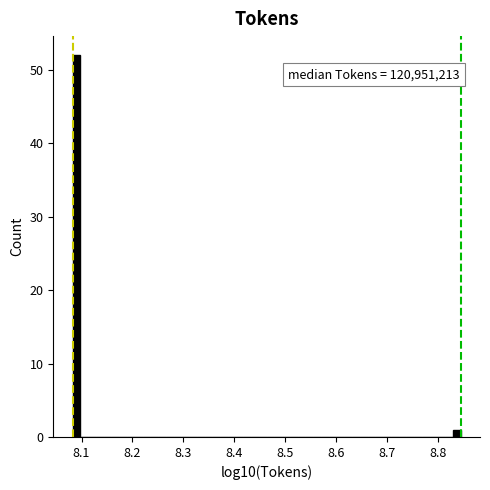

Around what value on the x-axis is the tallest bar? Give the approximate position of its centre, as read against the axis.

8.09